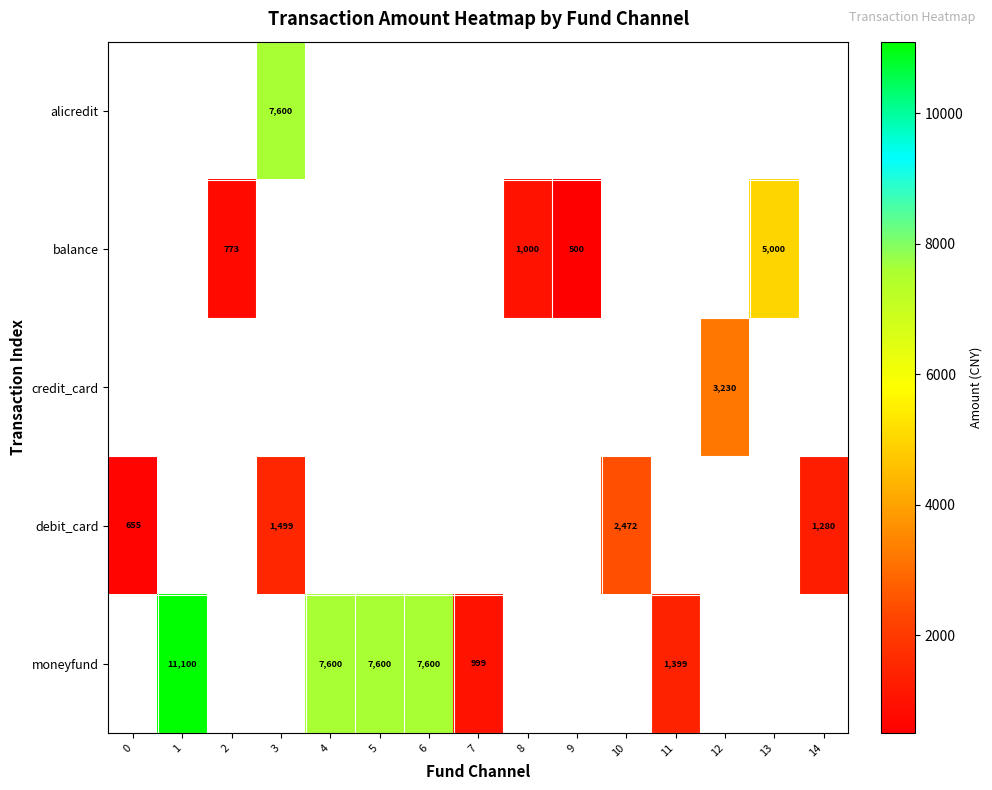

Count the number of data series in this chart.

5